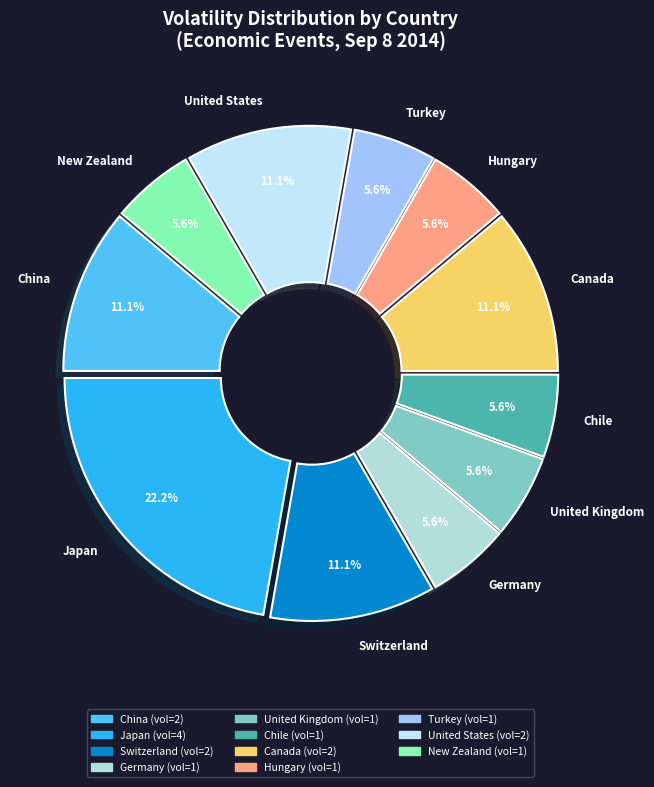

Approximately how many times larger is the value at New Zealand compared to United States?

0.5